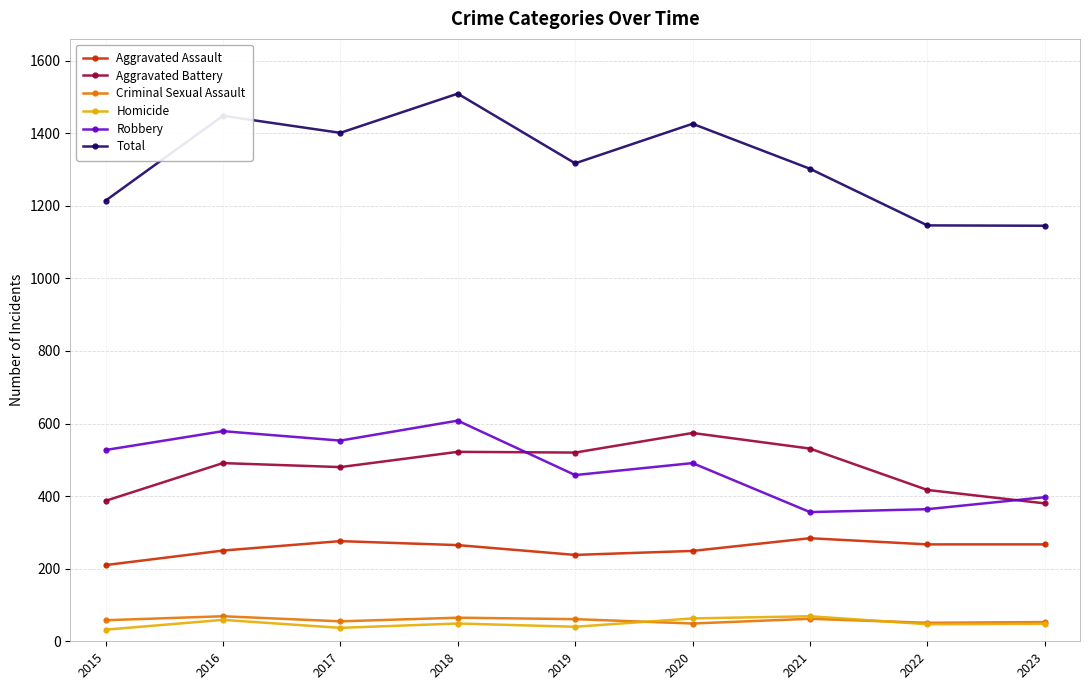

Is the value of Homicide at 2022 greater than the value of Aggravated Battery at 2021?

No